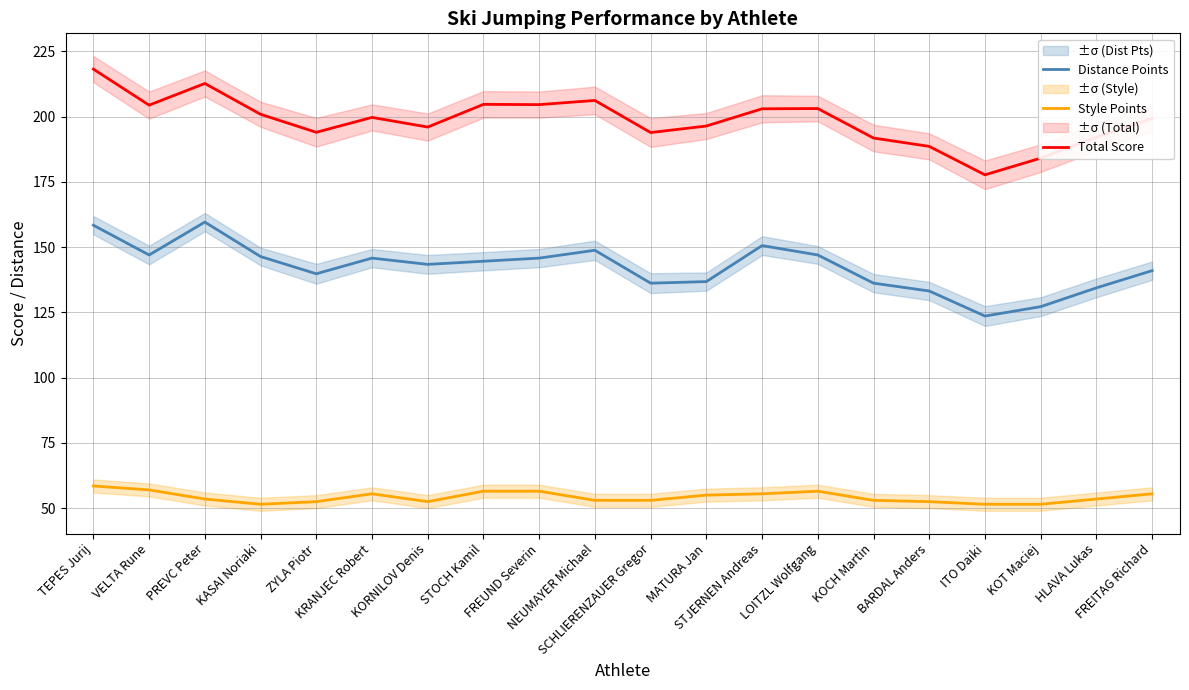

Which category has the highest value across all series?

TEPES Jurij